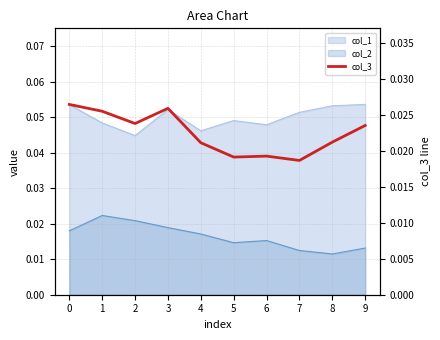

The chart shows a value of 0.0 at 2. True or false?

False